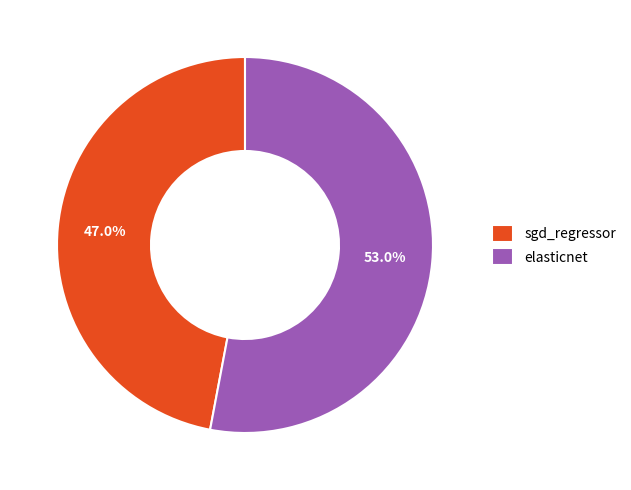

Do elasticnet and sgd_regressor together represent more than half of the pie?

Yes